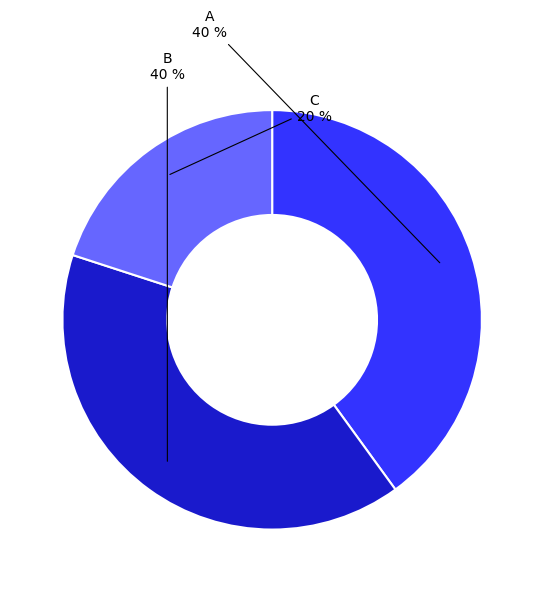

How many slices are in this pie chart?

3